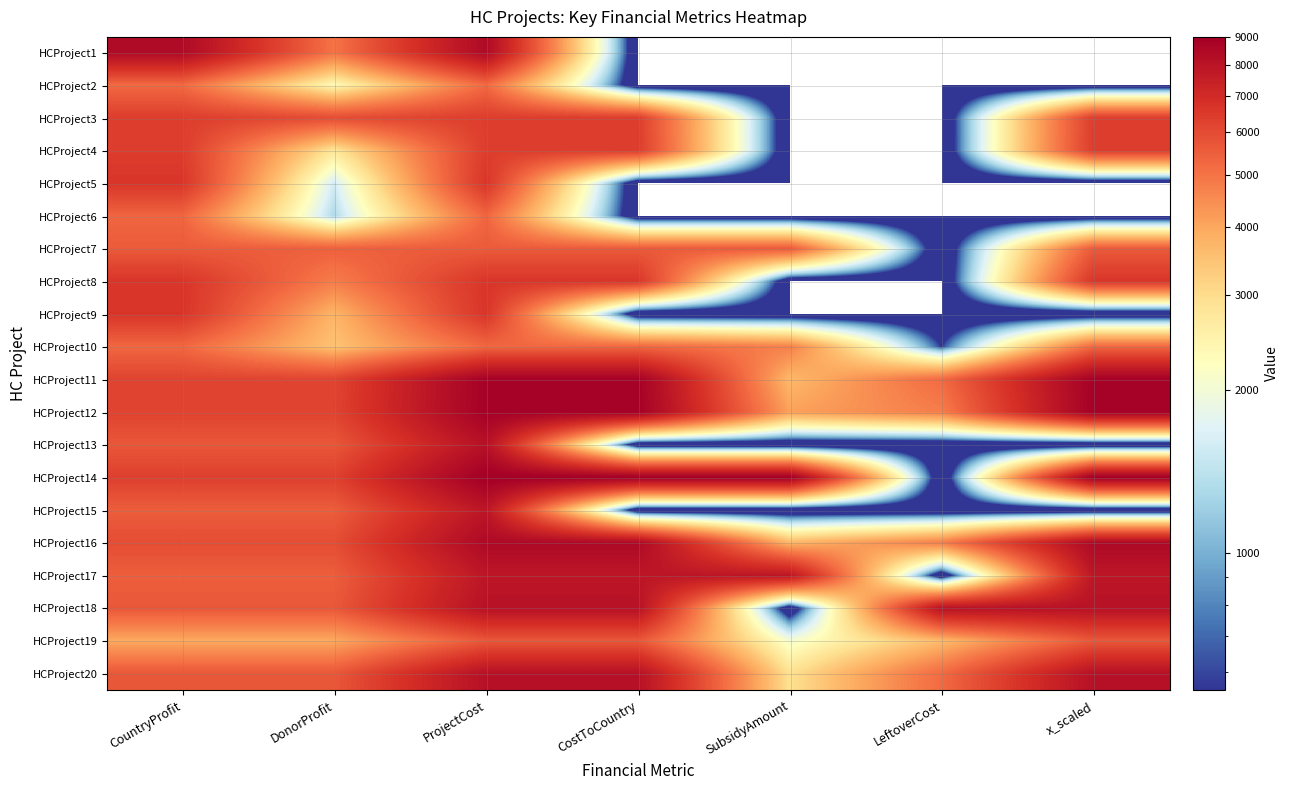

Which label corresponds to the largest value in the chart?

ProjectCost